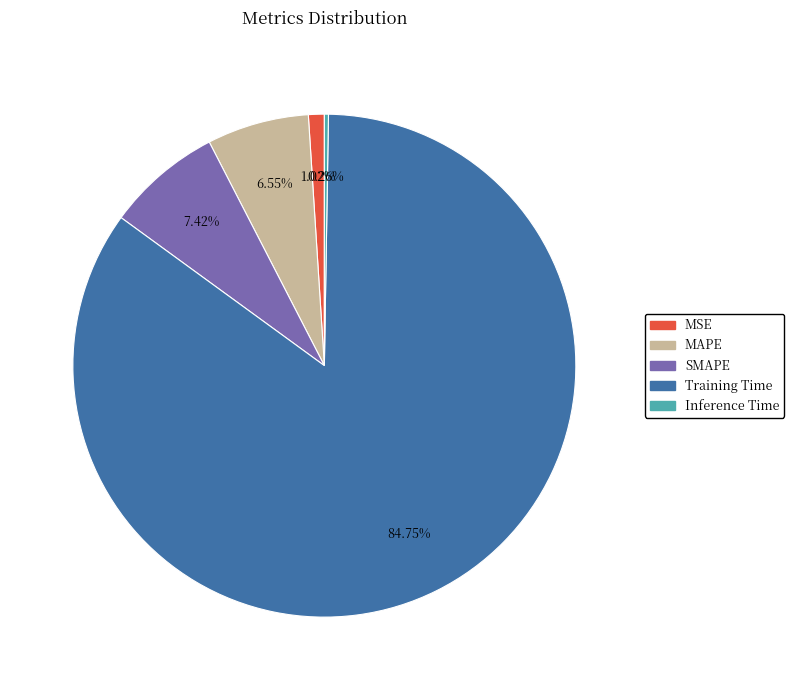

What percentage is the MAPE slice, to the nearest percent?

7%